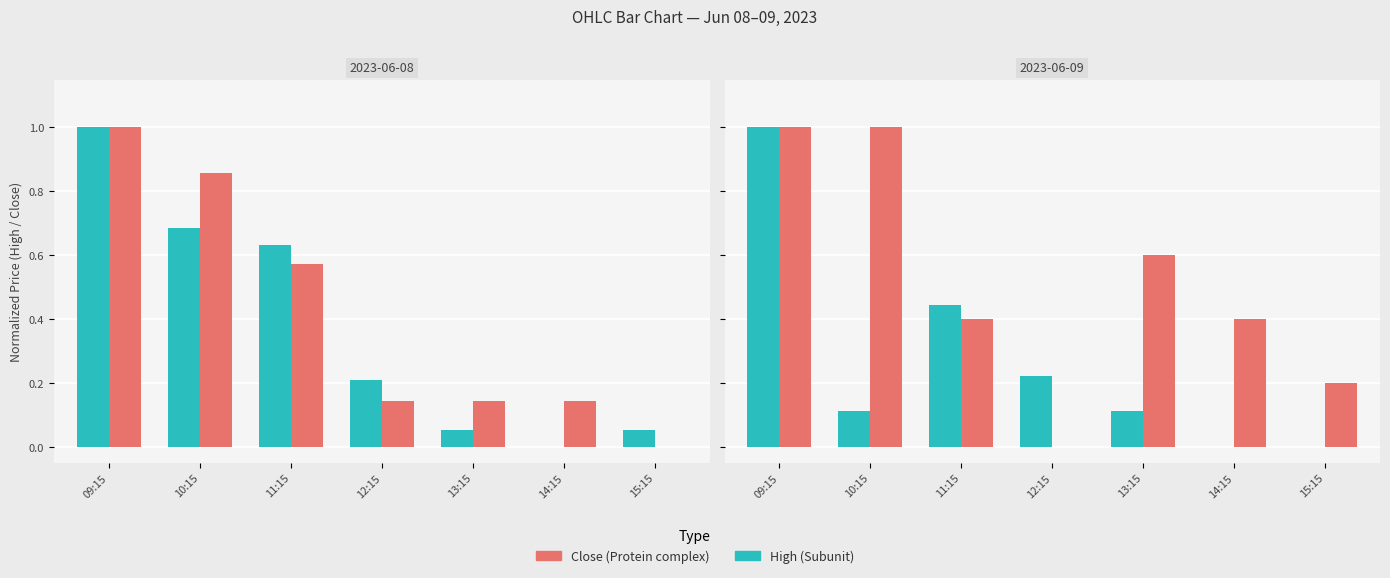

The Close (Protein complex) series shows 0.4 at 11:15. True or false?

True